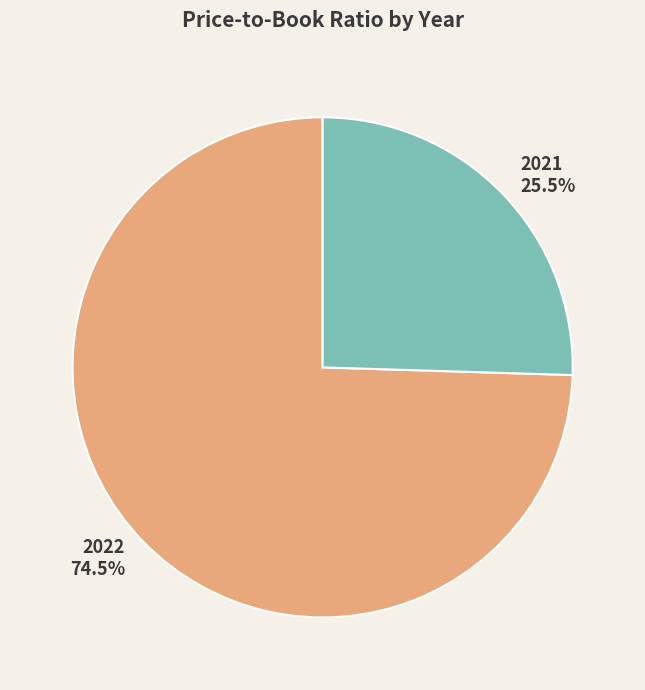

To the nearest percent, what is the difference between the largest and smallest slice percentages?

49%